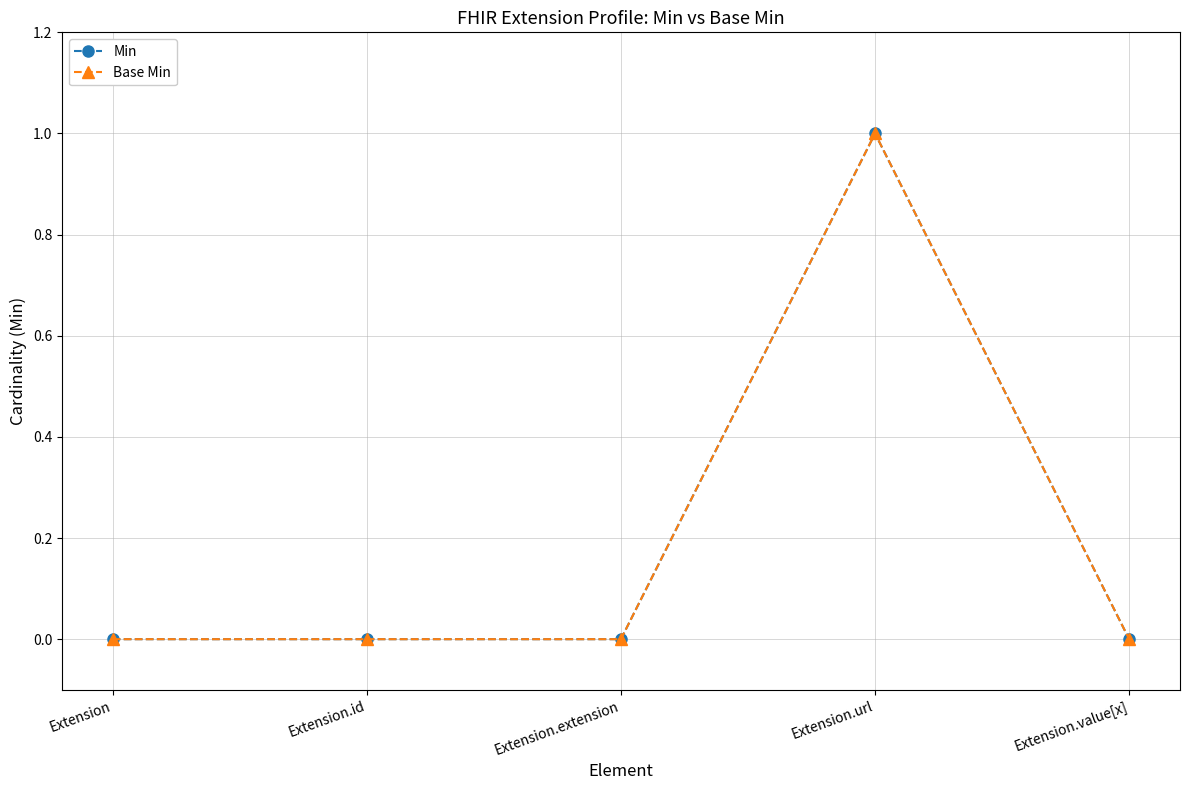

Is this an area chart (filled region under the line)?

No